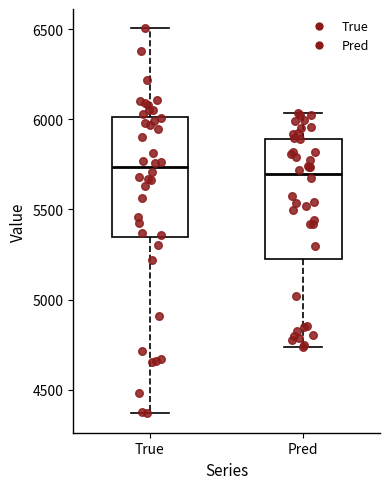

Where does the upper whisker of the box for True end on the y-axis? The values are not printed on the chart, so give them approximately, as read against the axis.

6500